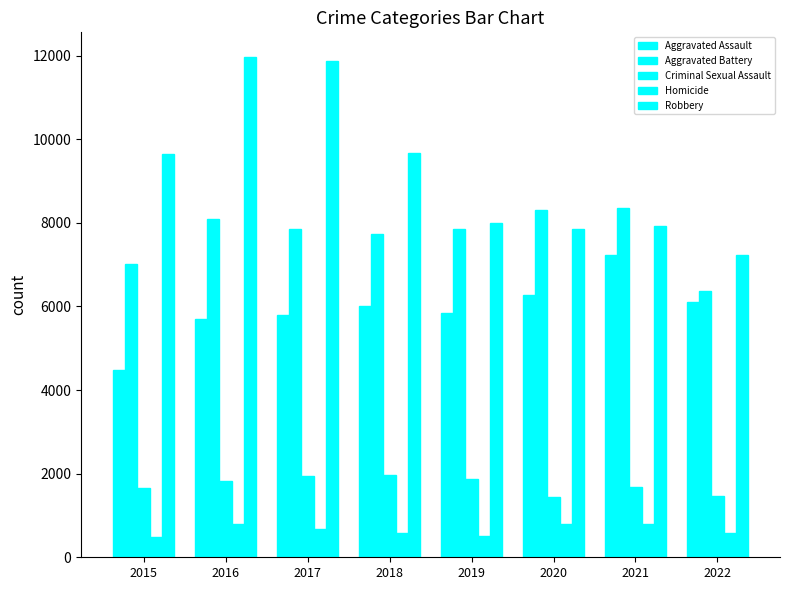

How many bars are there in total?

40